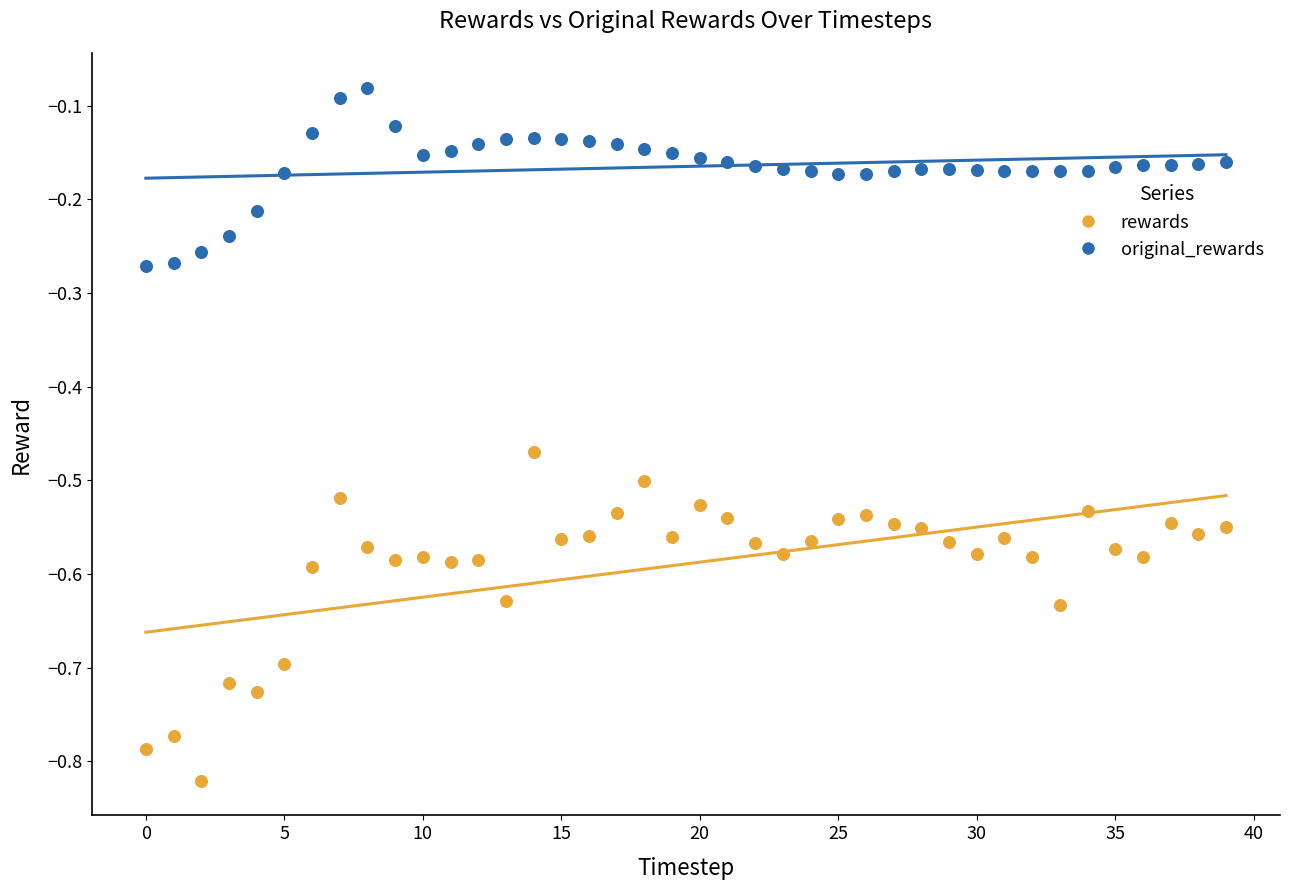

Which series contains the highest Y value?

original_rewards